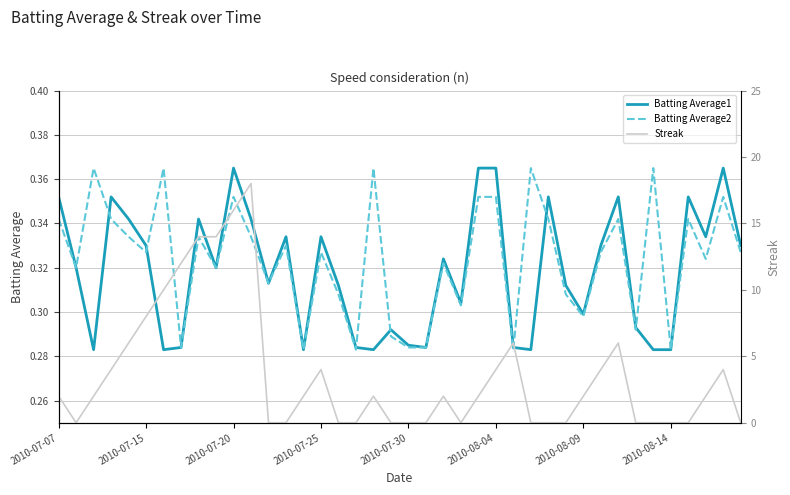

List the series in order of their peak value, highest first.

Streak, Batting Average1, Batting Average2